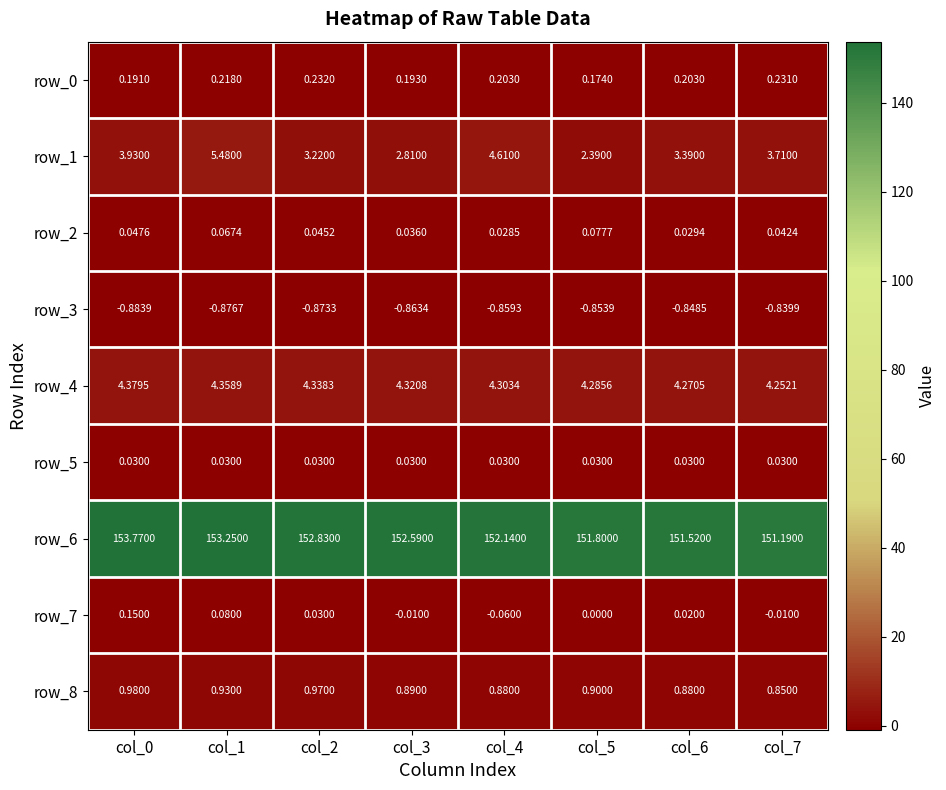

Where is row_3 nearest to the value 0?

col_7